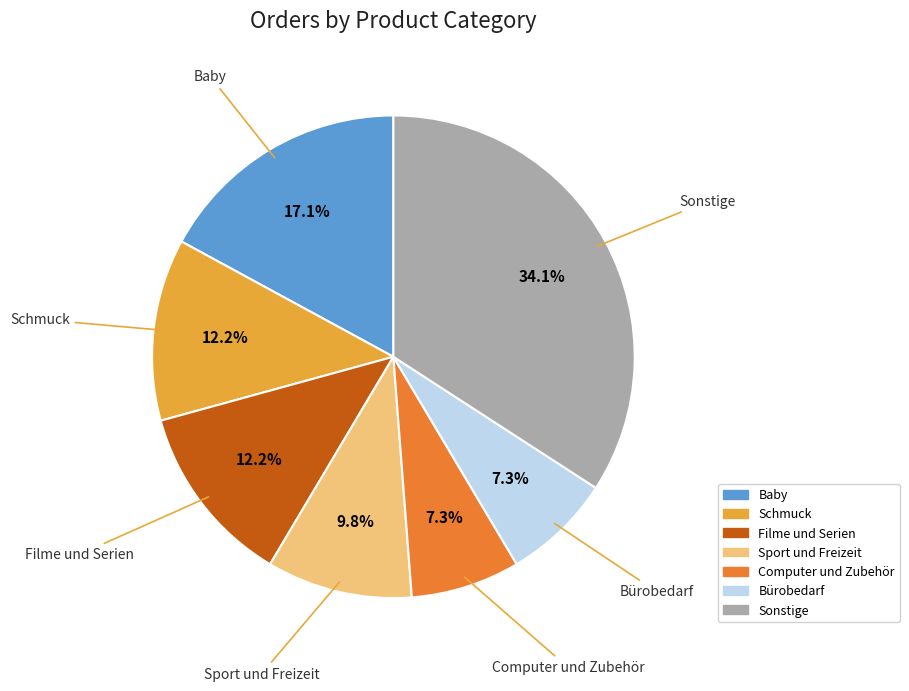

Is there any slice that represents more than half of the pie?

No